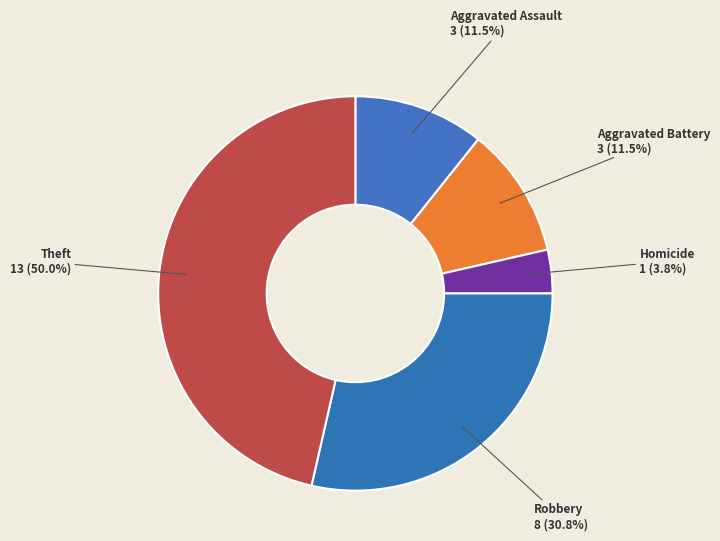

Is there any slice that represents more than half of the pie?

No